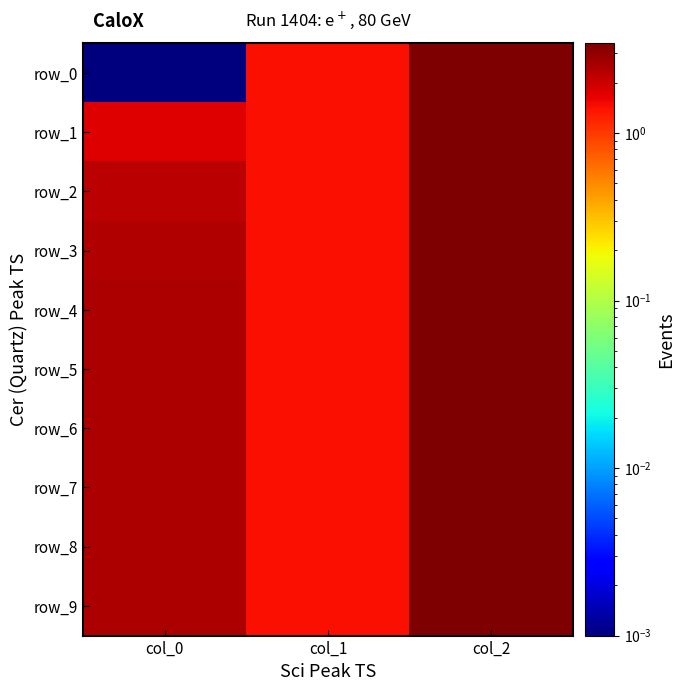

True or false: row_6 has a value of 0.9 at col_1.

False